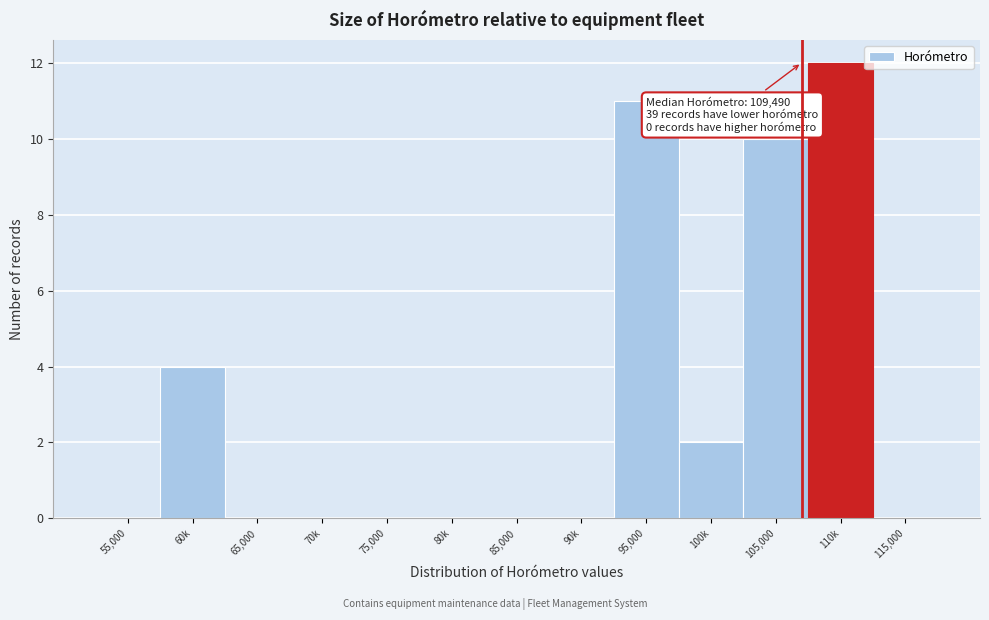

Reading left to right, transcribe all the data shown in this chart.

55,000=0	60k=4	65,000=0	70k=0	75,000=0	80k=0	85,000=0	90k=0	95,000=11	100k=2	105,000=10	110k=12	115,000=0